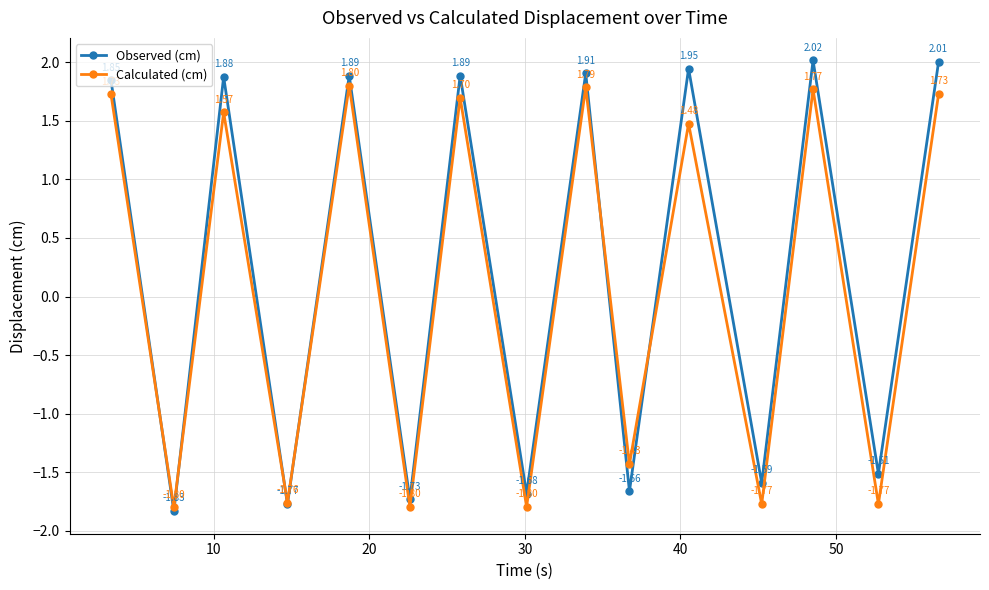

How many values in Observed (cm) are above zero?

8